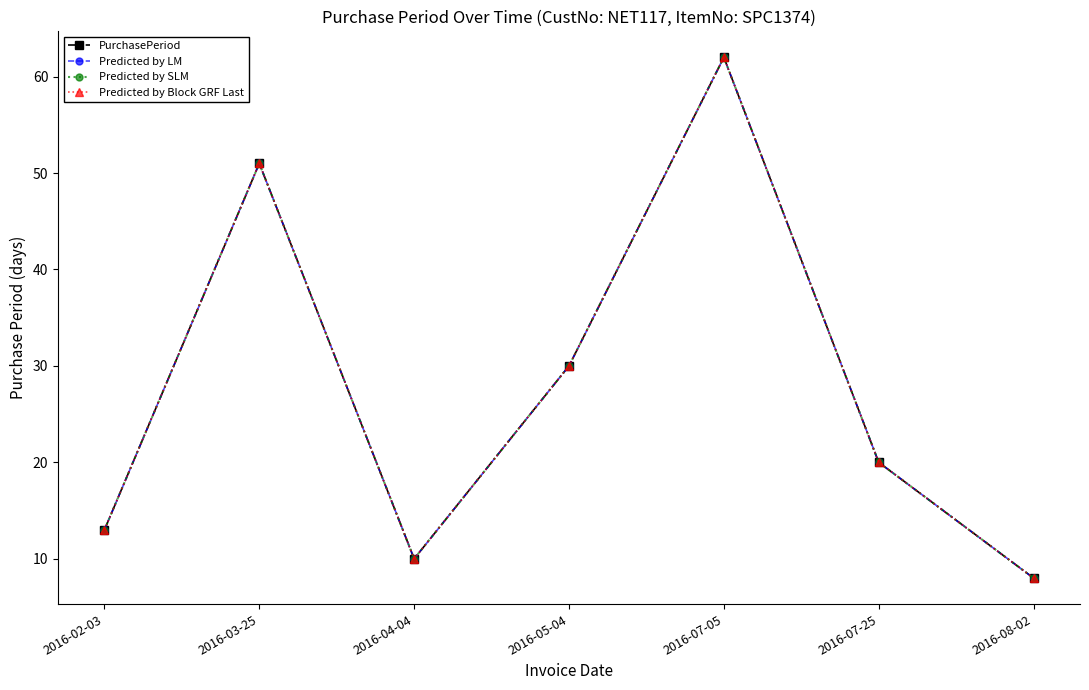

Is this an area chart (filled region under the line)?

No